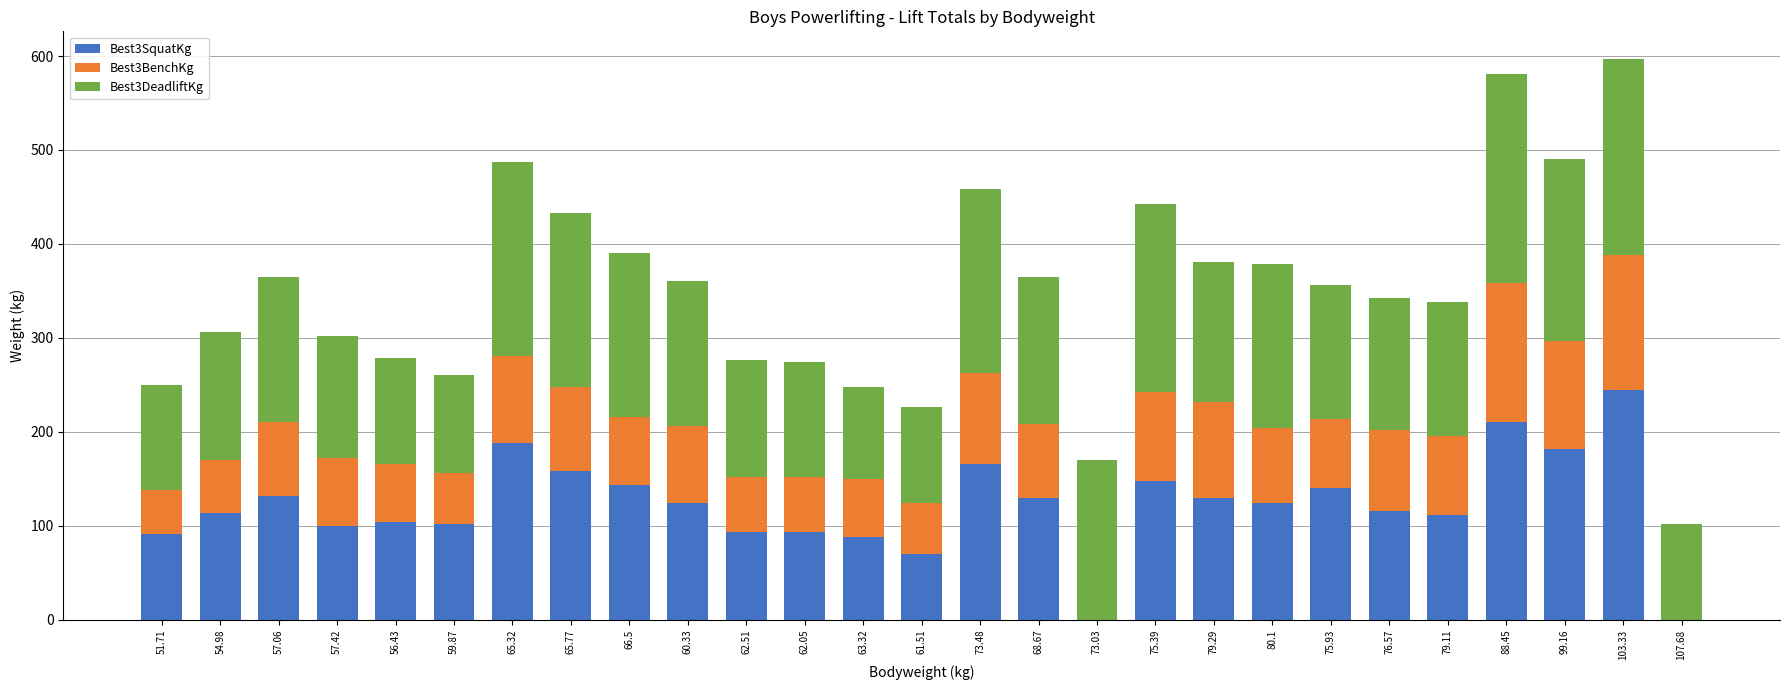

What are all the series names shown in the legend?

Best3SquatKg, Best3BenchKg, Best3DeadliftKg